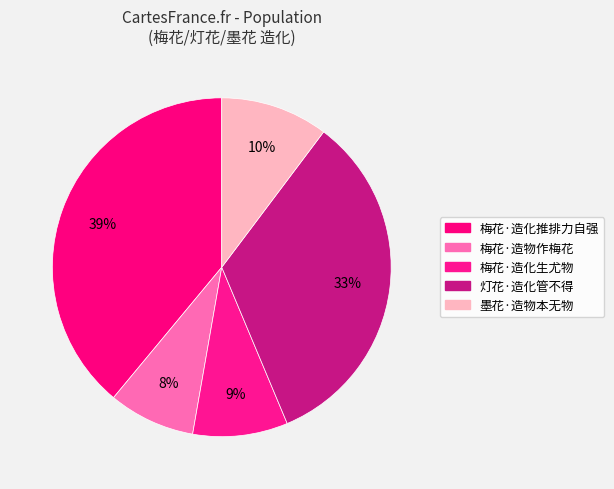

Rank the categories by value from highest to lowest.

梅花·造化推排力自强, 灯花·造化管不得, 墨花·造物本无物, 梅花·造化生尤物, 梅花·造物作梅花